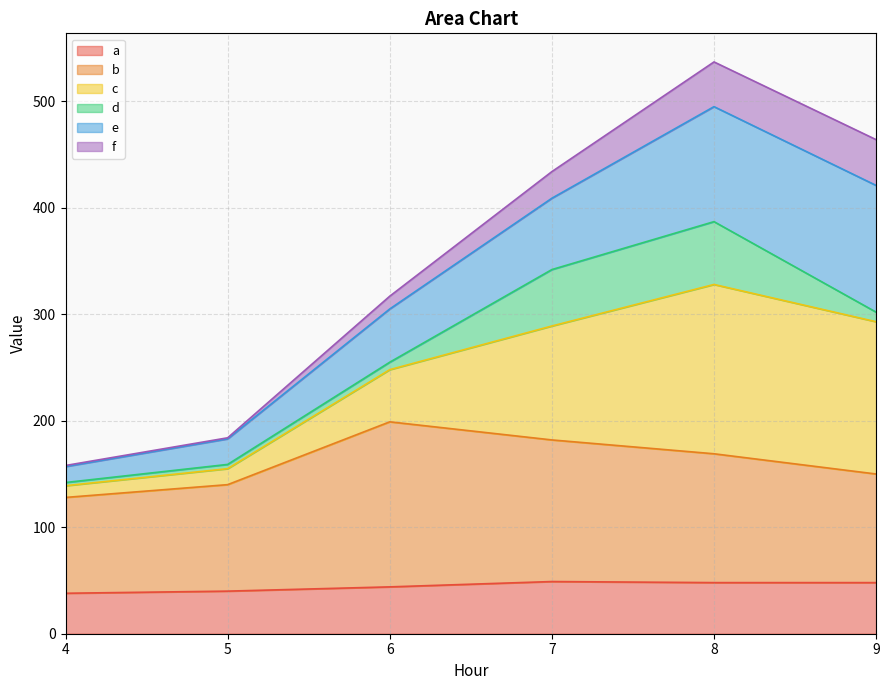

What is the total value across all series at 8?

537